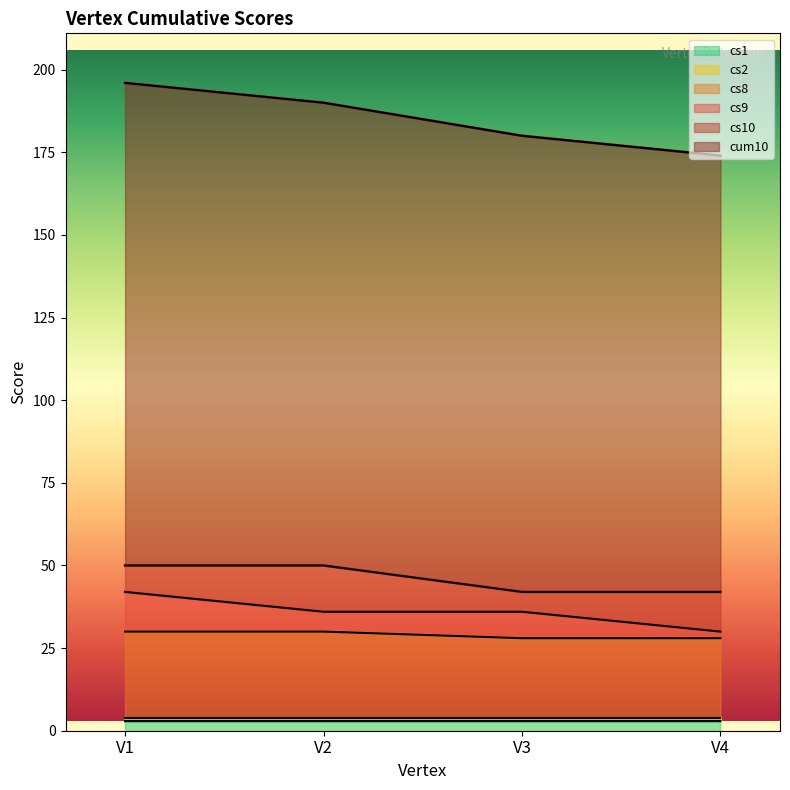

True or false: cum10 and cs9 cross at least once.

False